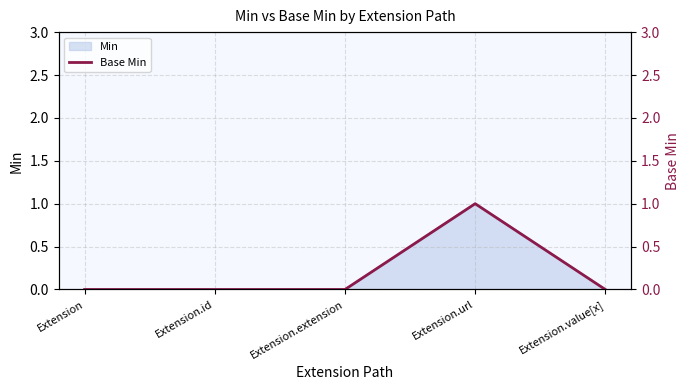

True or false: the data shows 1 at Extension.value[x].

False